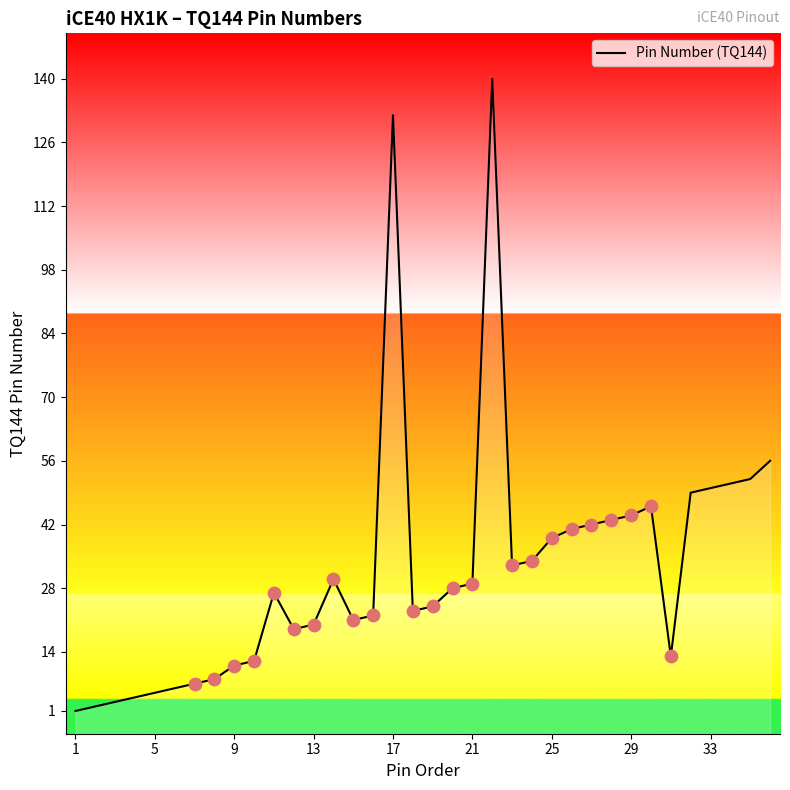

What is the change in value from 5 to 33?

+49